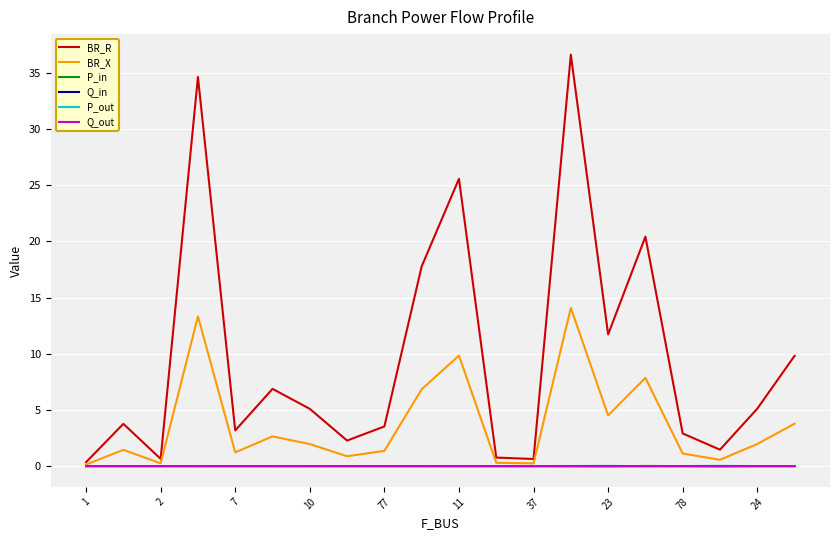

Which series has the largest total across all categories?

BR_R